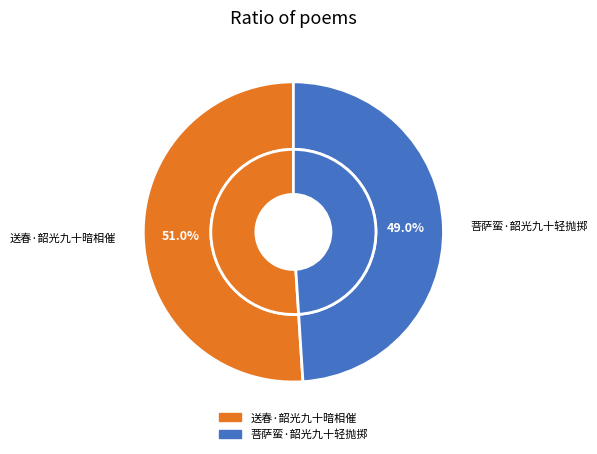

Between 送春·韶光九十暗相催 and 菩萨蛮·韶光九十轻抛掷, which is larger?

送春·韶光九十暗相催